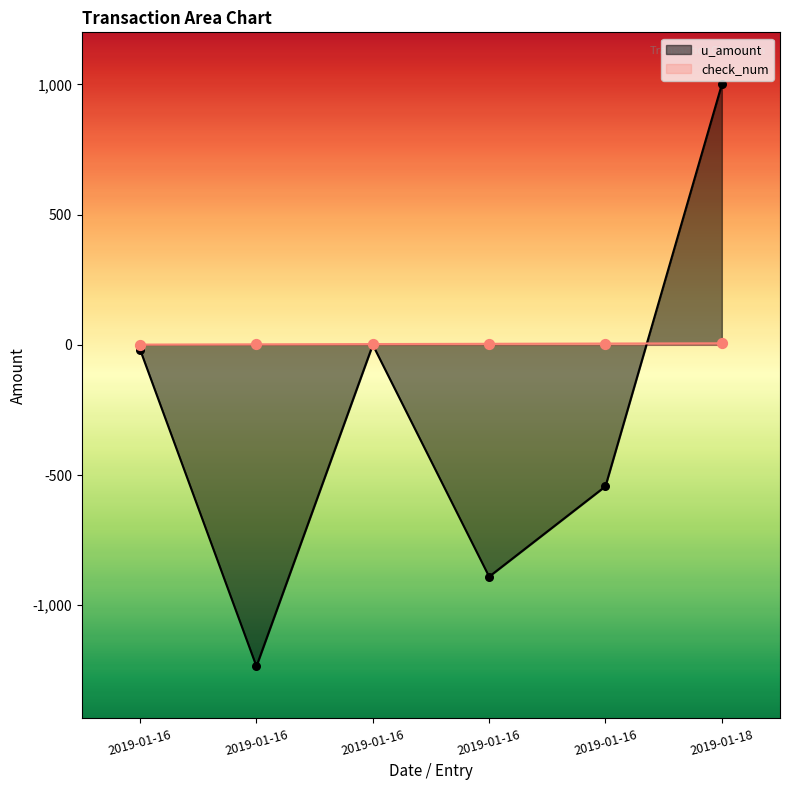

What is the total value across all series at 2019-01-16?

-17.0